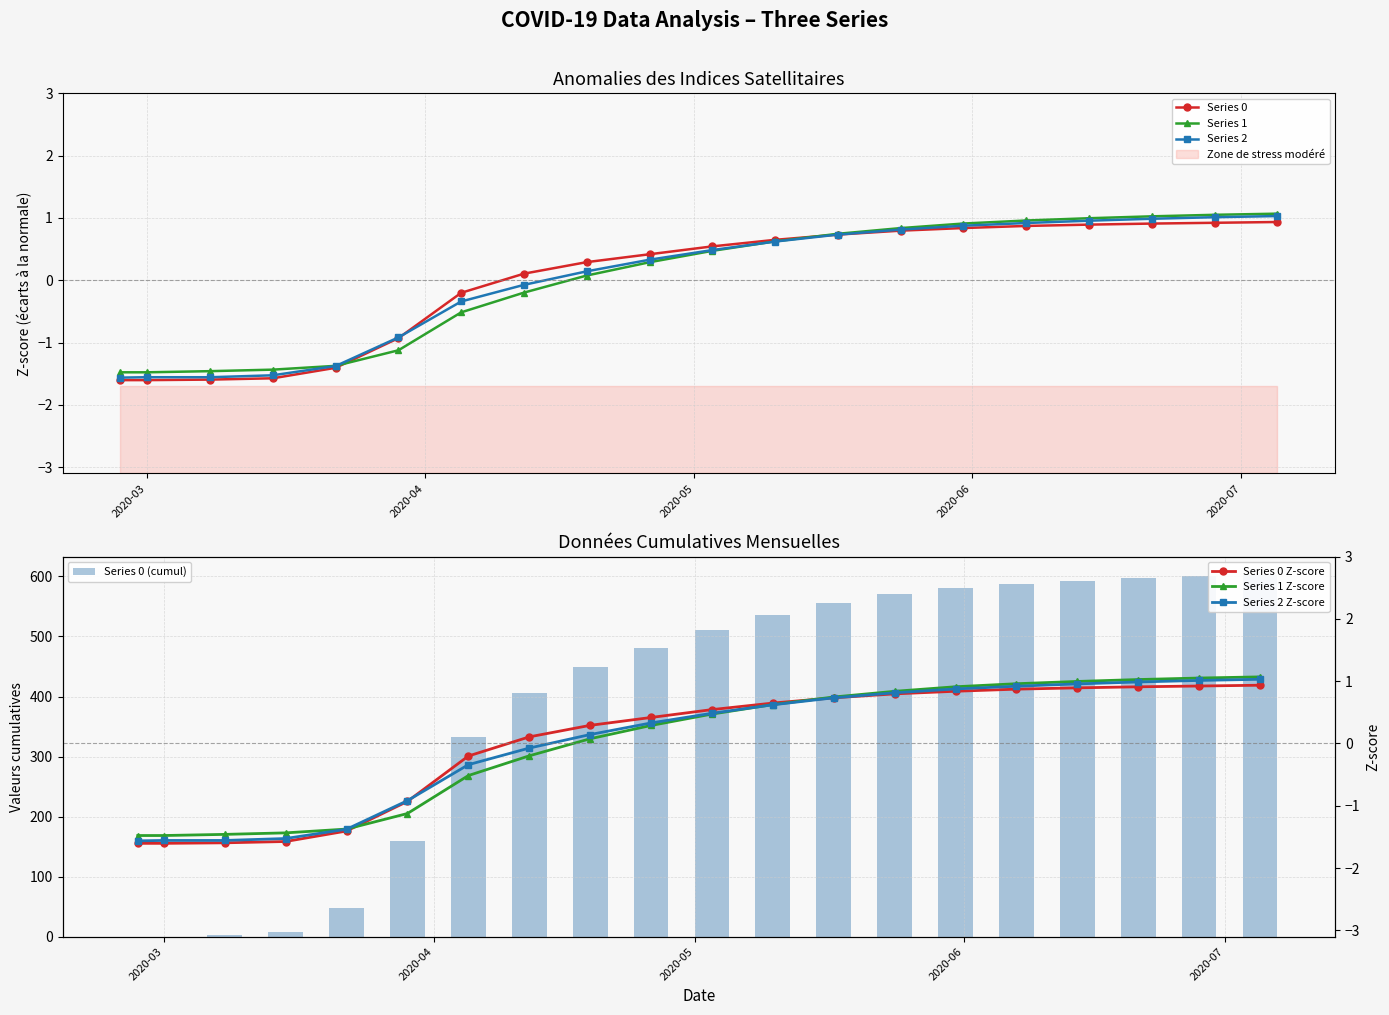

At 2020-07-05, list the series in order from smallest to largest.

Series 0, Series 2, Series 1